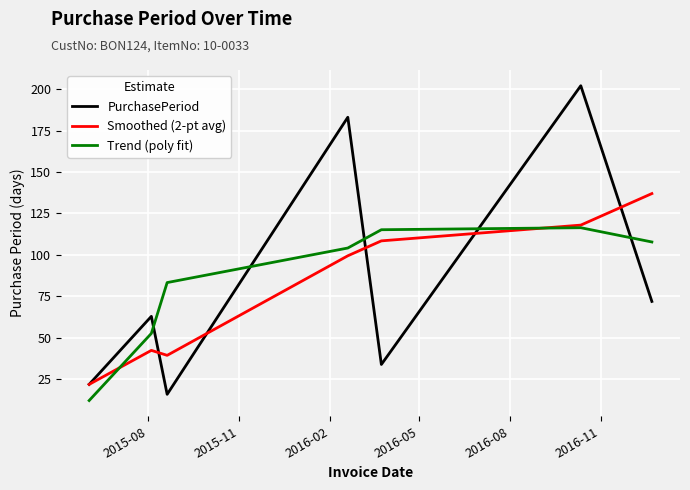

What is the difference between the maximum and minimum values in the Trend (poly fit) series?

104.2